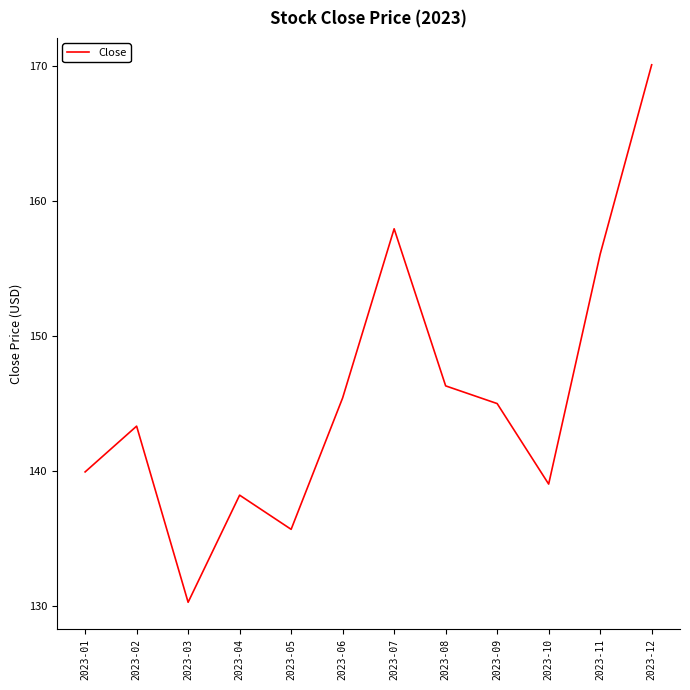

Reading right to left, extract all data points from this chart.

170.1	156.1	139.1	145.0	146.3	158.0	145.4	135.7	138.2	130.3	143.4	140.0